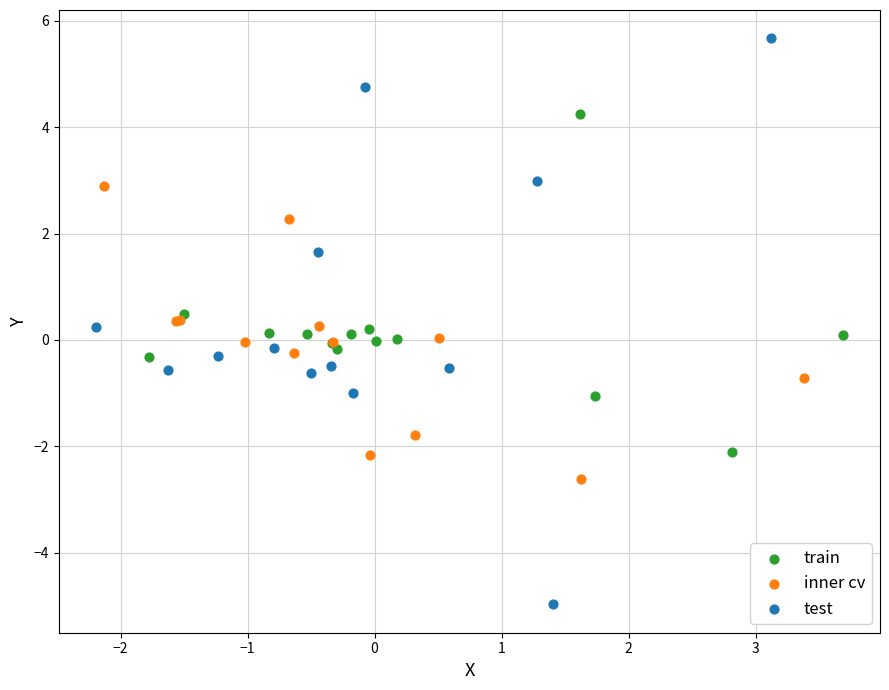

Which series reaches the maximum Y coordinate?

test